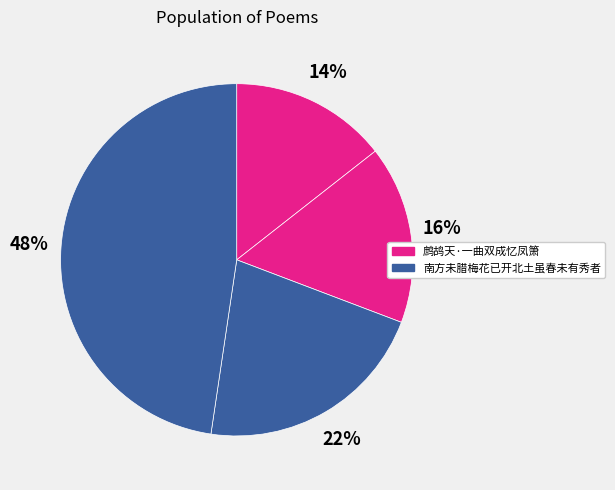

How many segments does this pie chart have?

4